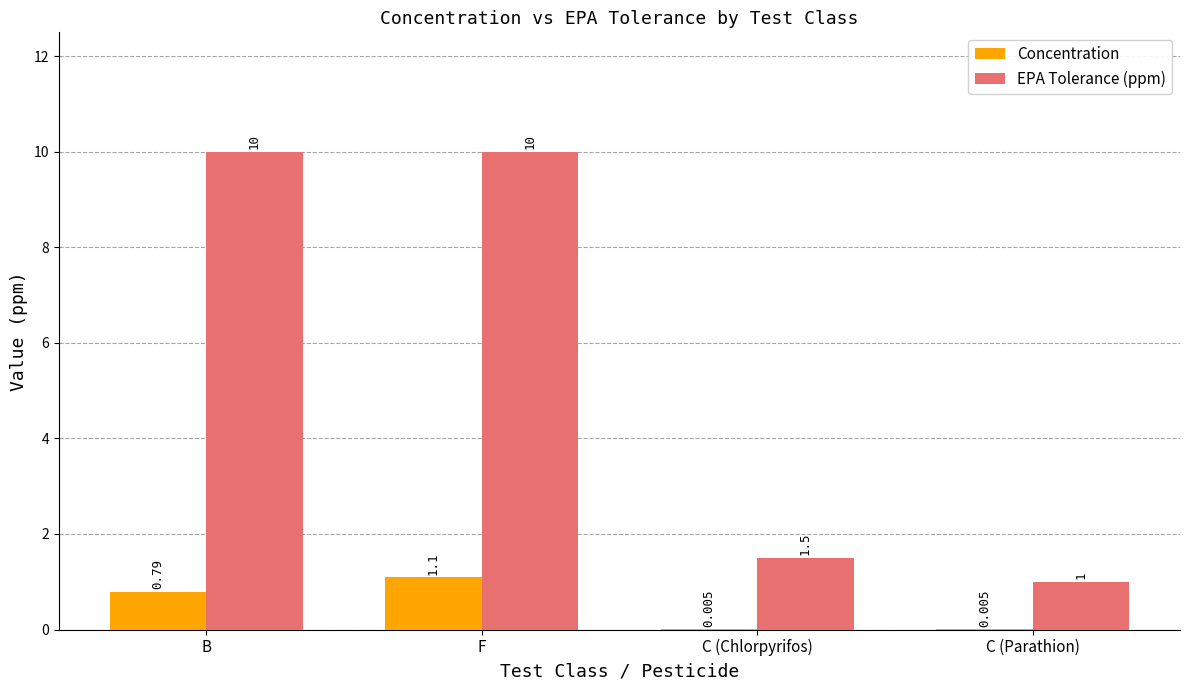

What are all the series names shown in the legend?

Concentration, EPA Tolerance (ppm)